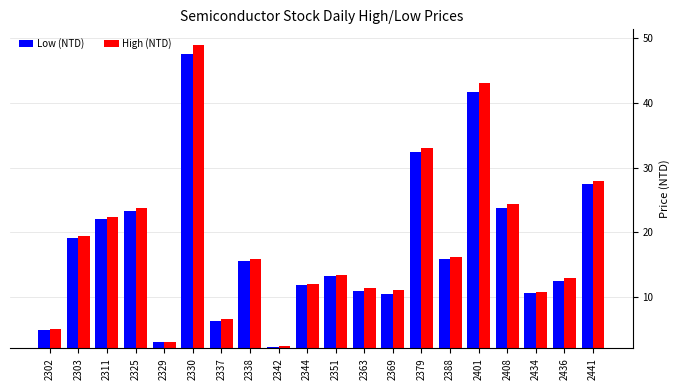

Rank the series at 2363 from lowest to highest value.

Low (NTD), High (NTD)